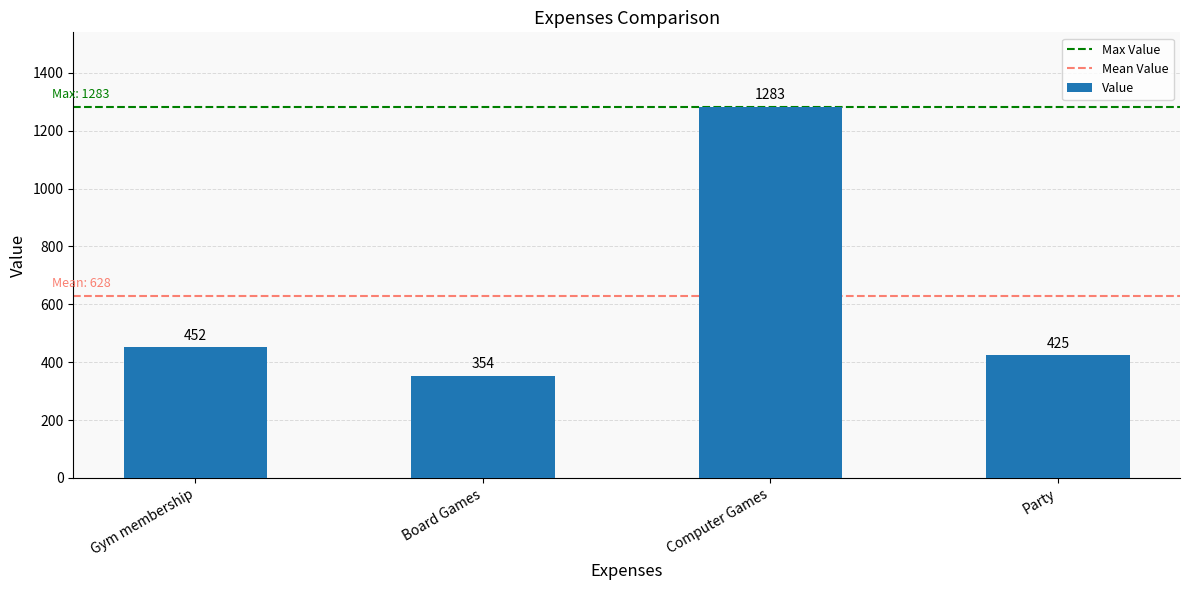

What position from the left is Computer Games?

3